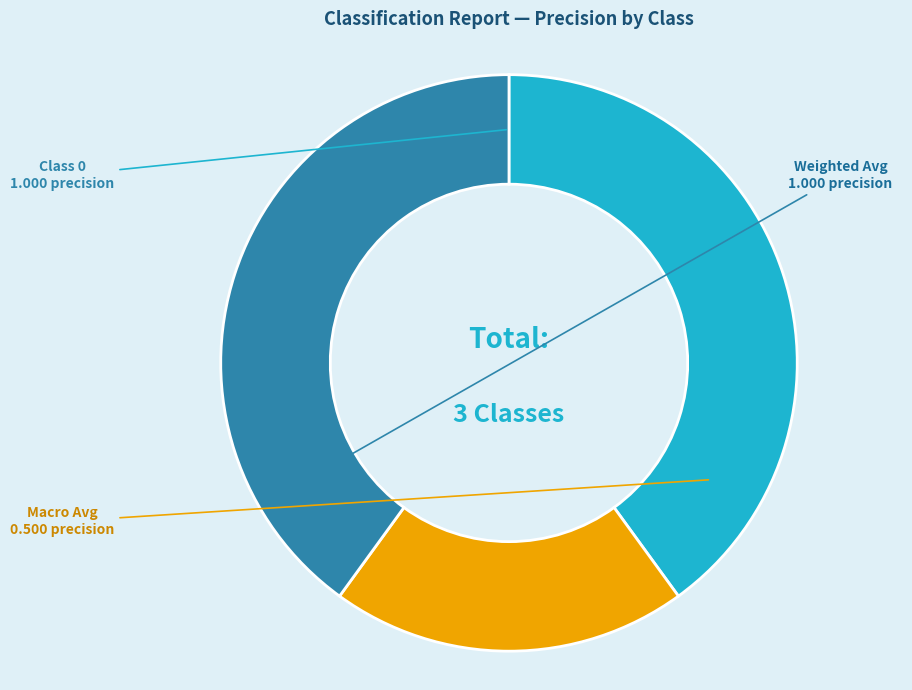

Is the sum of Class 0 and Macro Avg greater than half?

Yes